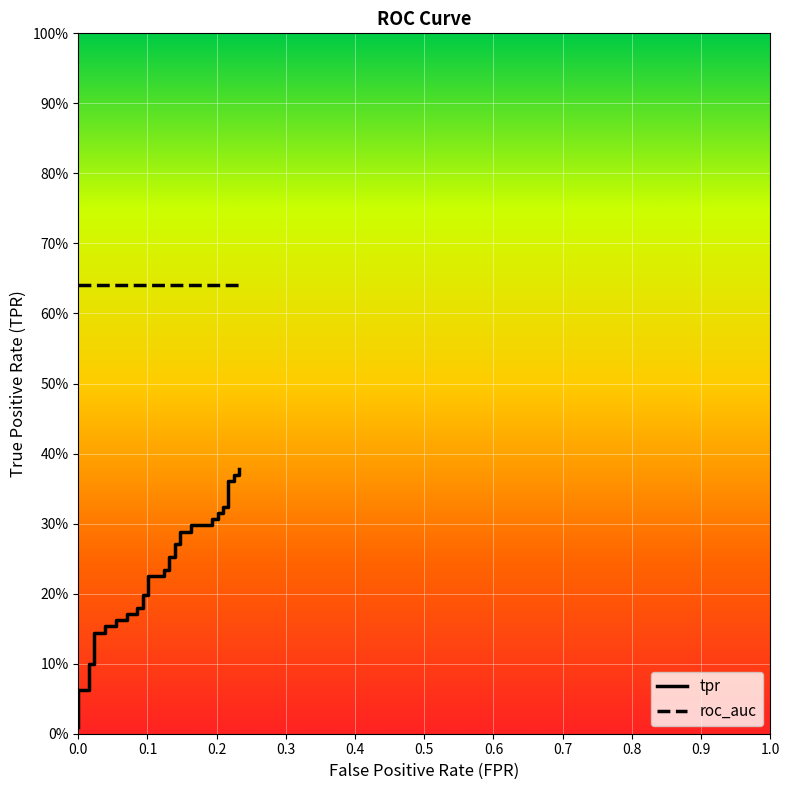

What is the difference between the maximum and minimum values?

0.4